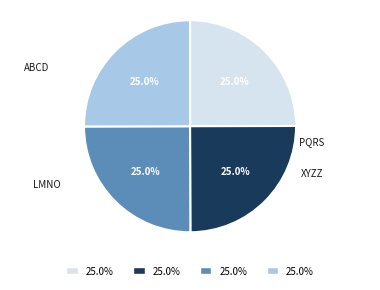

Does LMNO represent more than half of the total?

No